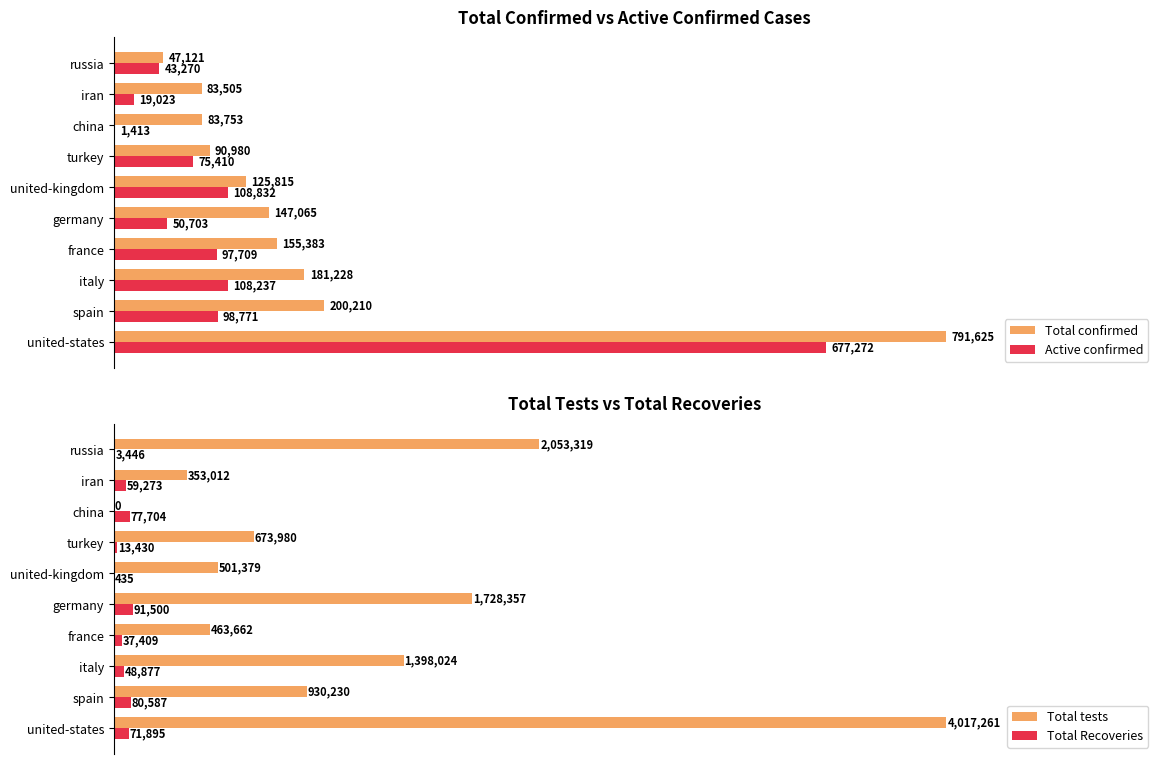

Rank the series by their maximum value, from highest to lowest.

Total tests, Total confirmed, Active confirmed, Total Recoveries